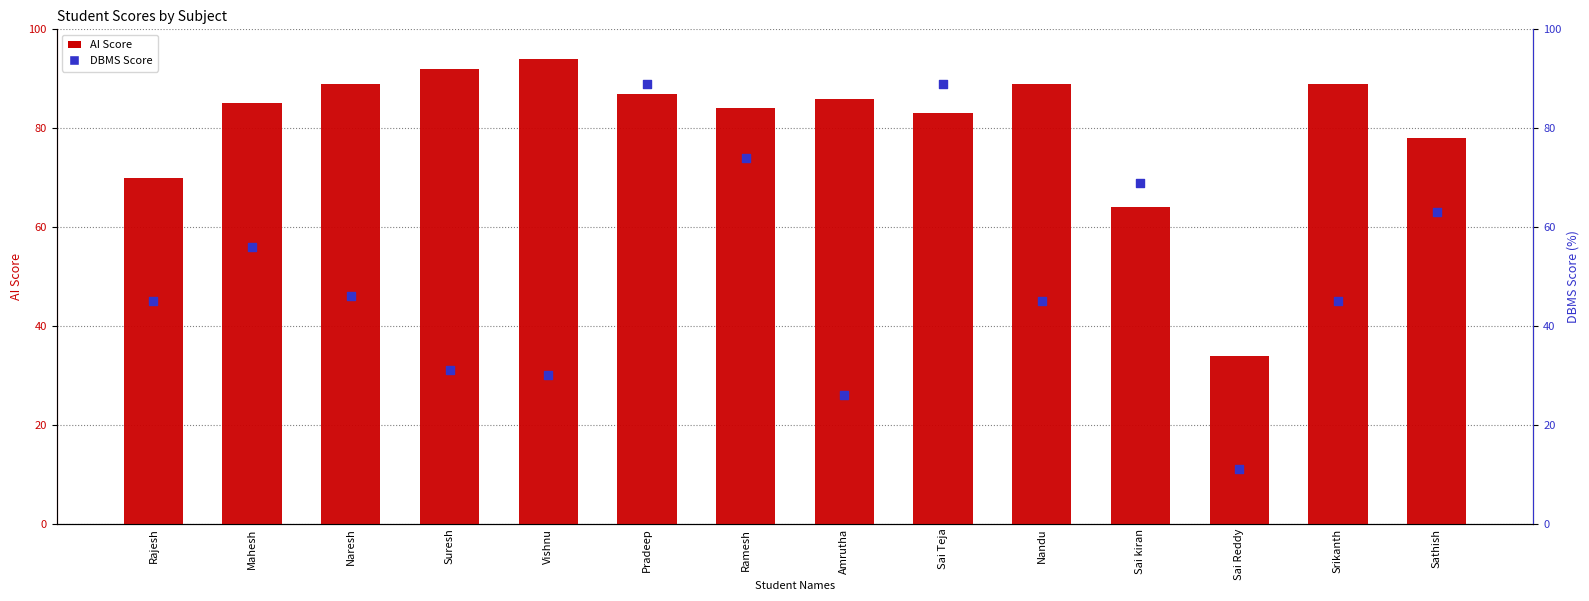

At which category is the sum across all series the highest?

Pradeep